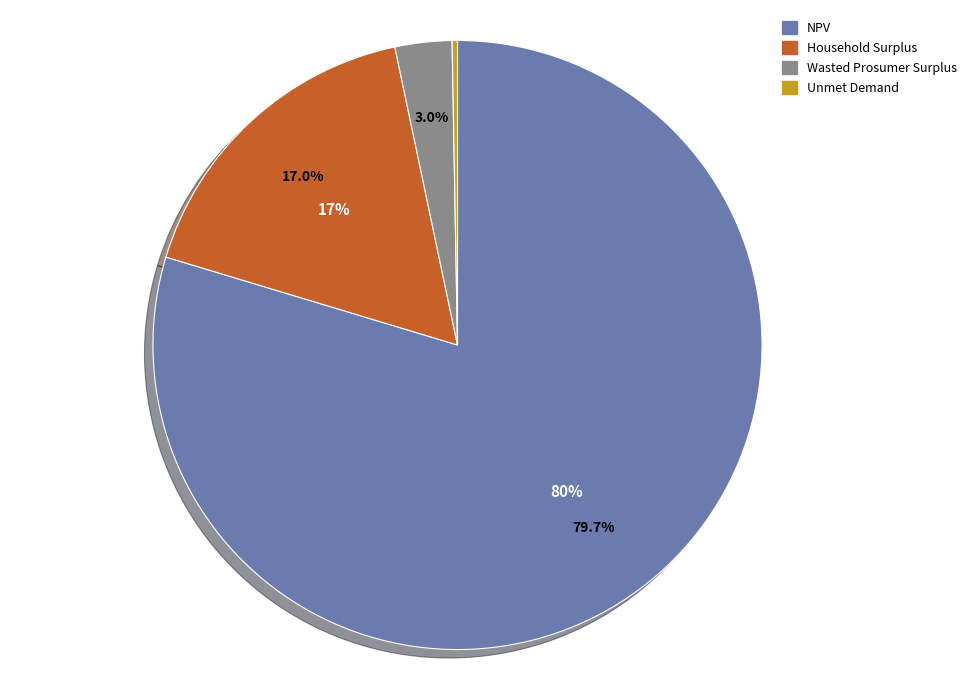

Does Wasted Prosumer Surplus represent more than half of the total?

No